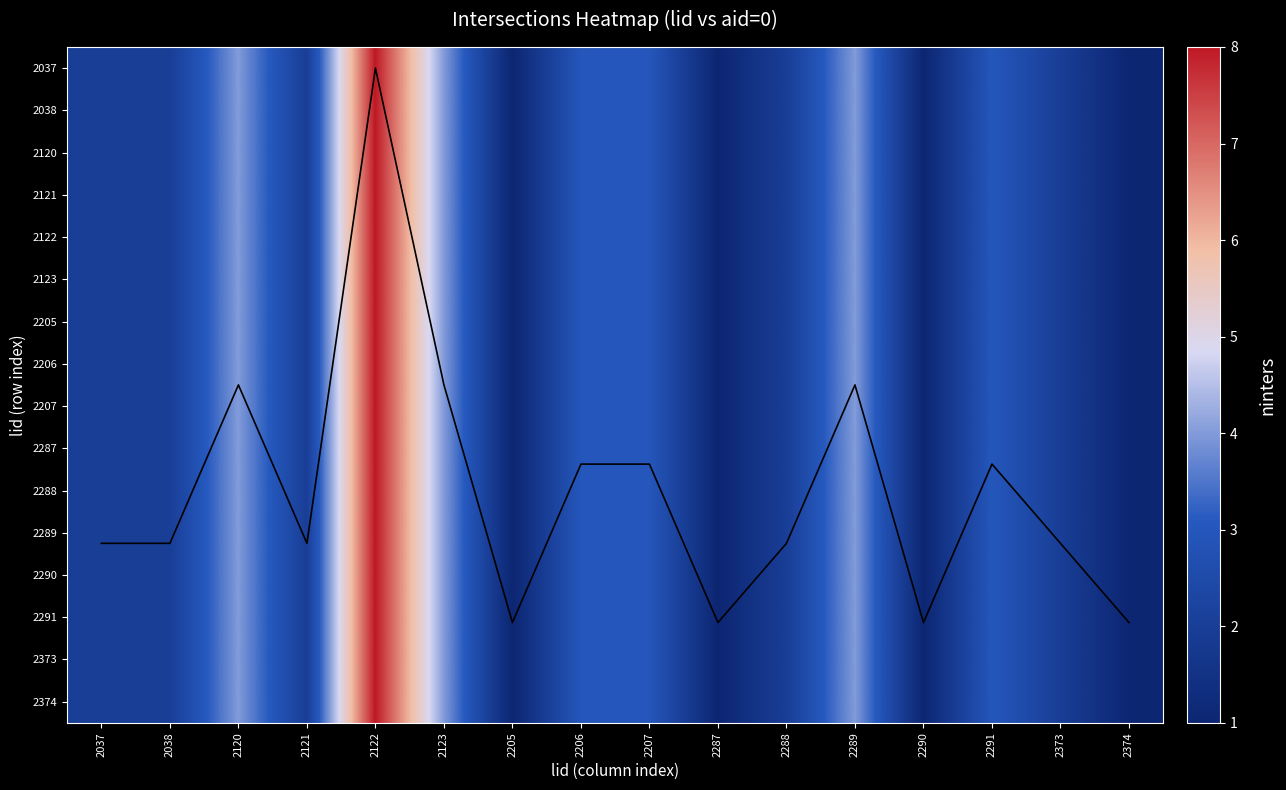

Which category has the lowest value in the 2120 series?

2205